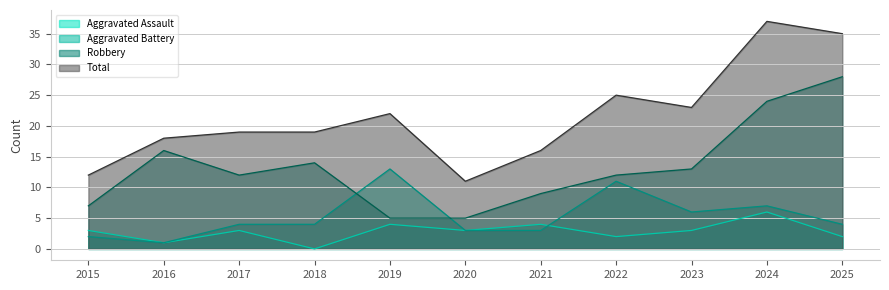

At which category is the sum across all series the highest?

2024